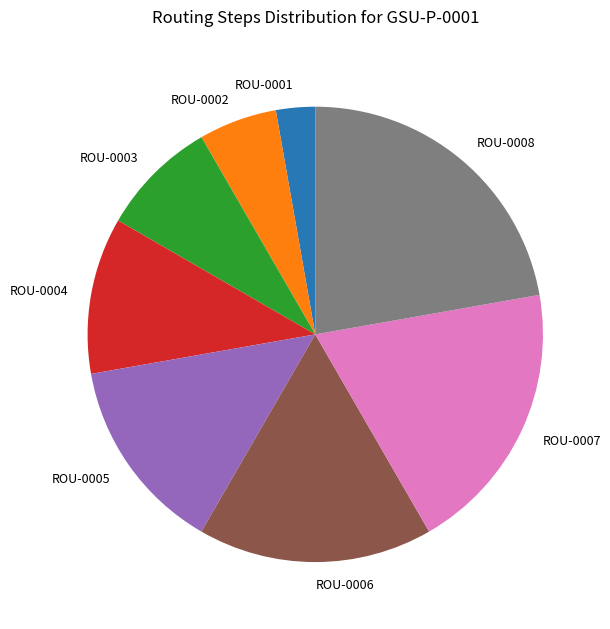

Which slice is the smallest?

ROU-0001